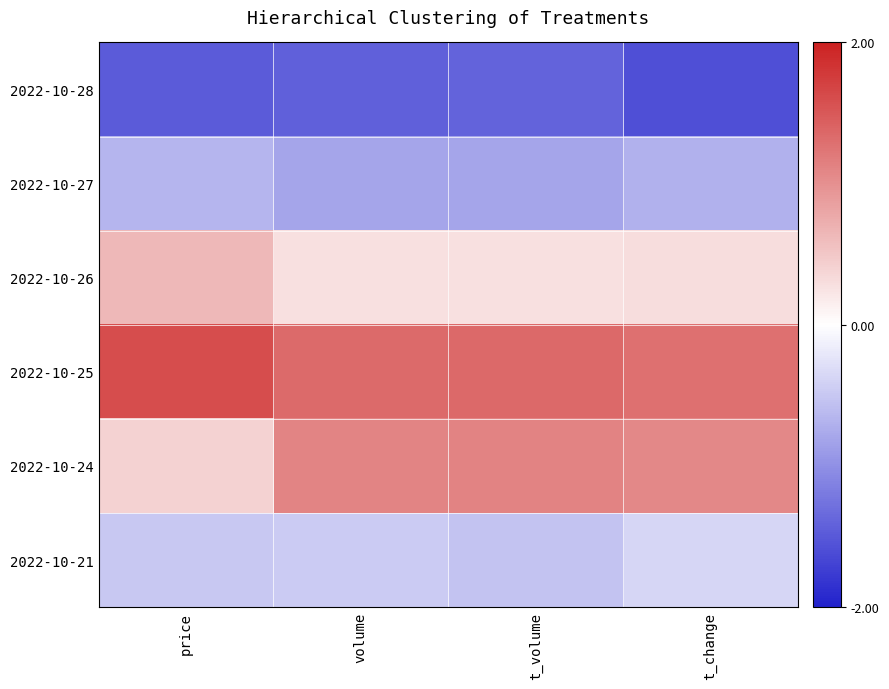

Reading right to left, what are all the values shown in this chart?

2022-10-28: t_change=-1.6	t_volume=-1.4	volume=-1.4	price=-1.5
2022-10-27: t_change=-0.7	t_volume=-0.8	volume=-0.8	price=-0.7
2022-10-26: t_change=0.3	t_volume=0.3	volume=0.3	price=0.6
2022-10-25: t_change=1.3	t_volume=1.3	volume=1.3	price=1.6
2022-10-24: t_change=1.1	t_volume=1.1	volume=1.1	price=0.4
2022-10-21: t_change=-0.4	t_volume=-0.5	volume=-0.5	price=-0.5